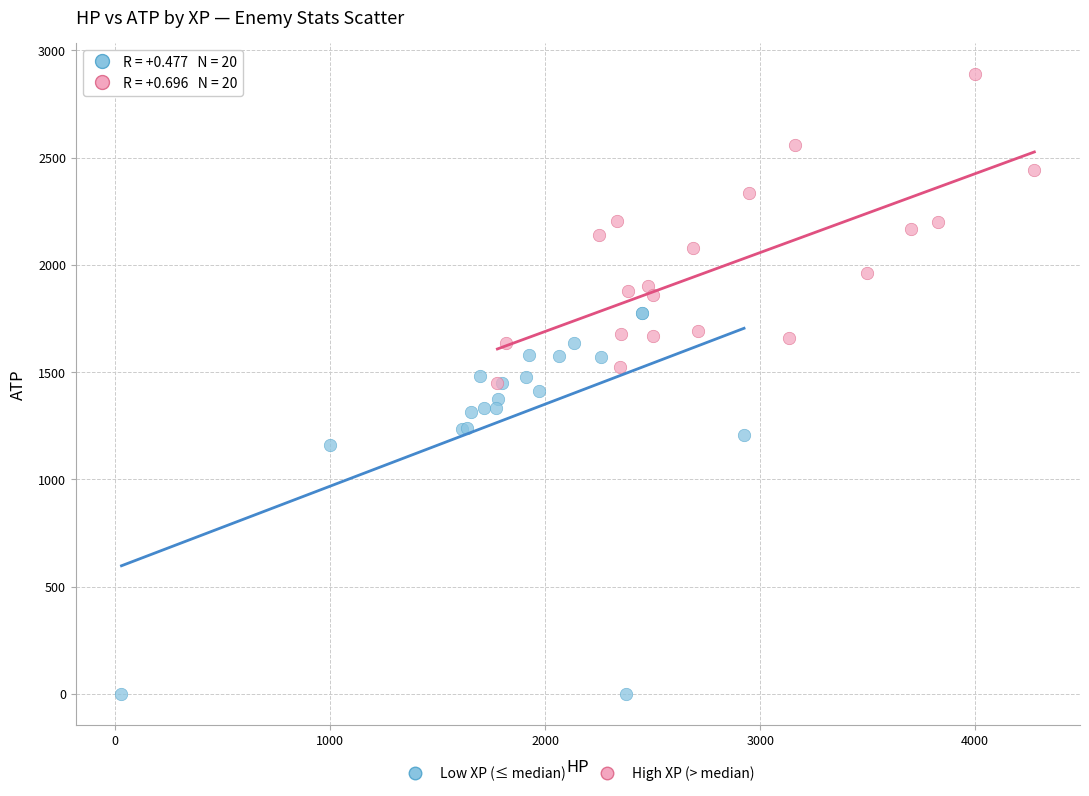

Which series contains the lowest Y value?

Low XP (≤ median)